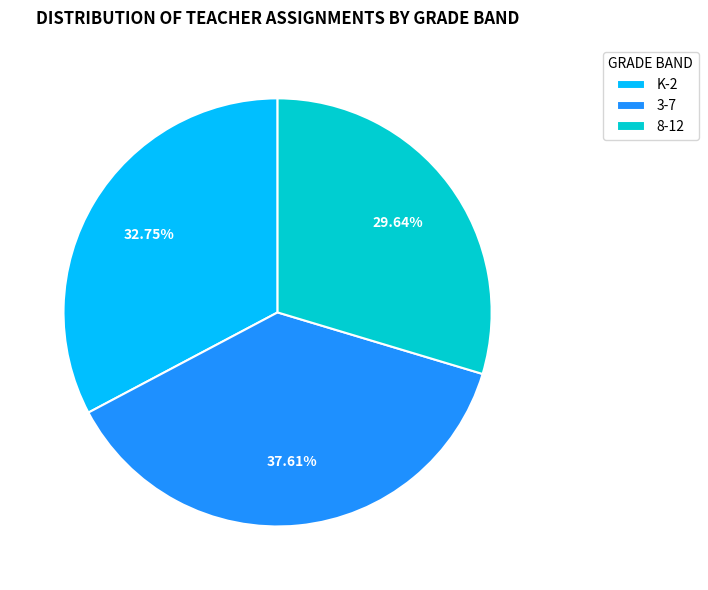

Does 3-7 account for over 50% of the chart?

No